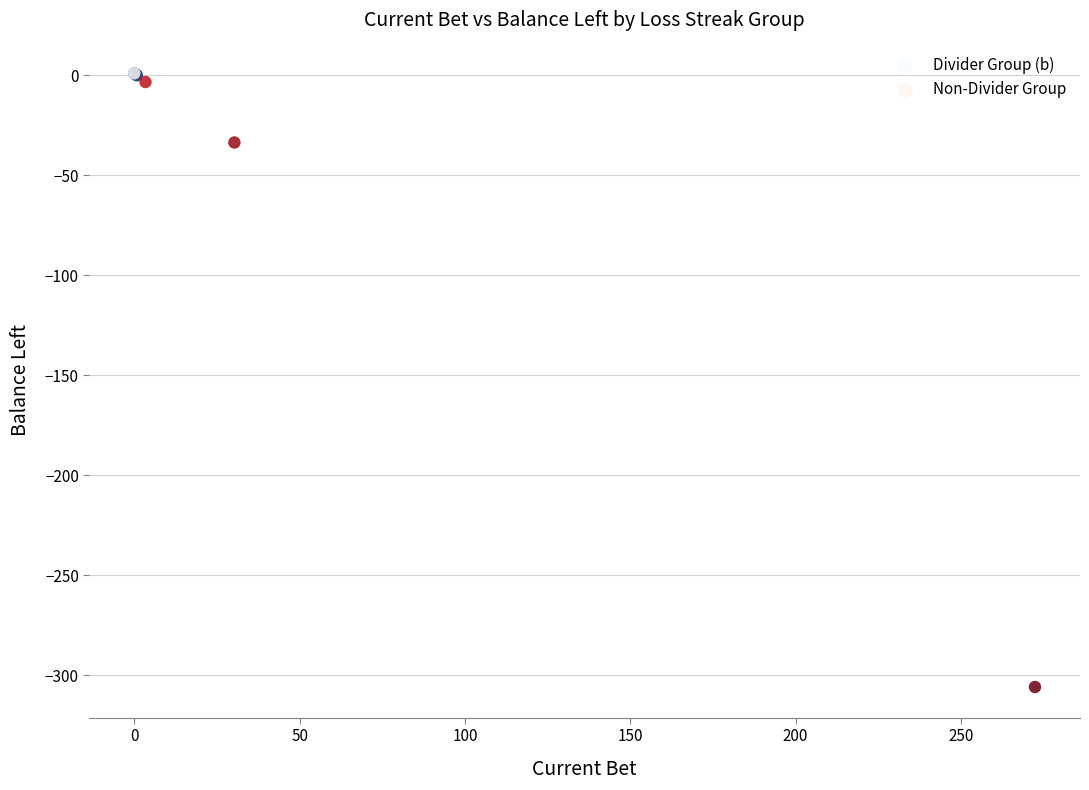

Which series has the widest spread of Y values?

Non-Divider Group